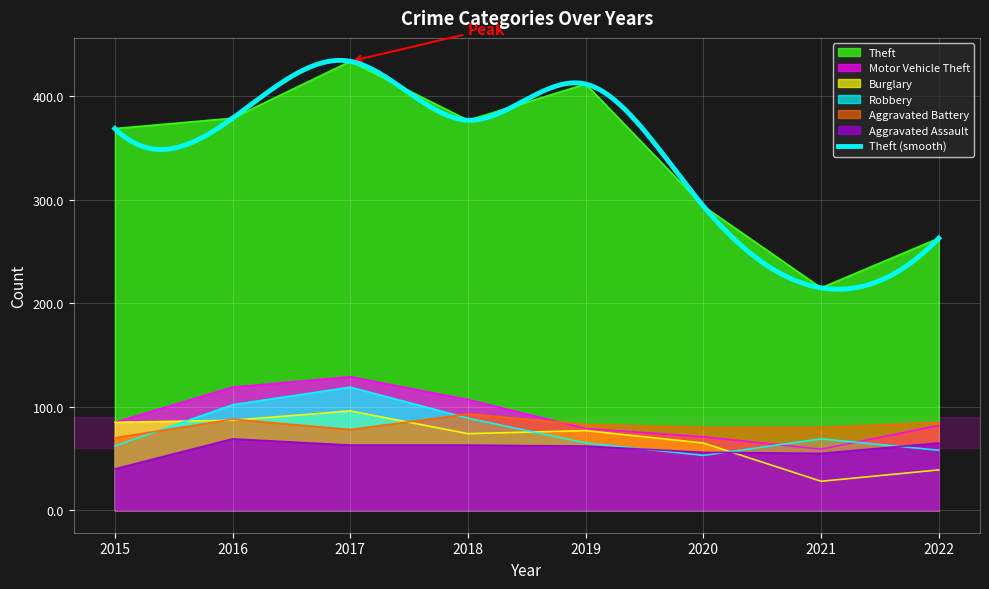

Which series has the largest total across all categories?

Theft